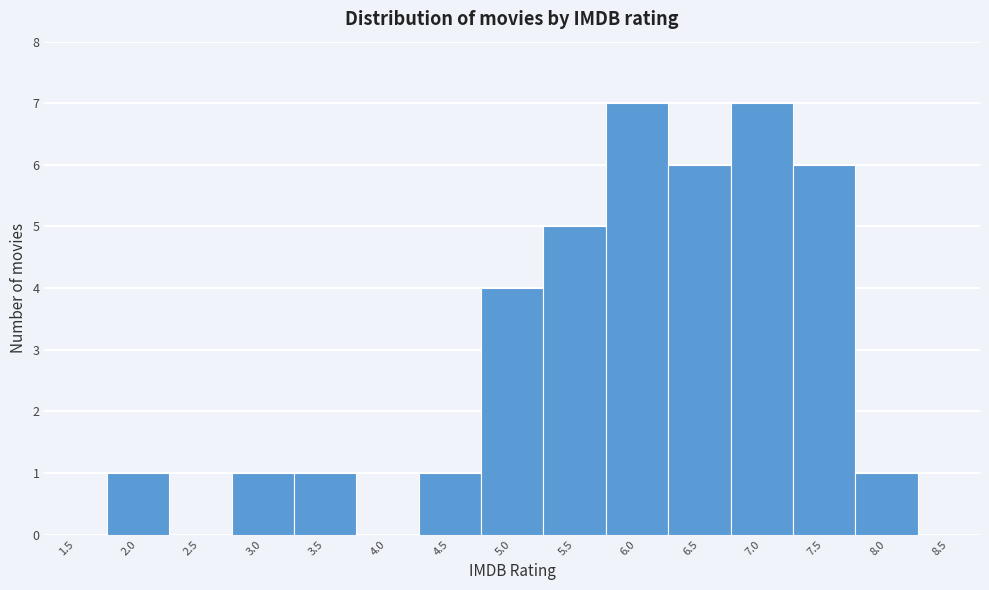

Reading left to right, extract all data points from this chart.

1.5=0	2.0=1	2.5=0	3.0=1	3.5=1	4.0=0	4.5=1	5.0=4	5.5=5	6.0=7	6.5=6	7.0=7	7.5=6	8.0=1	8.5=0